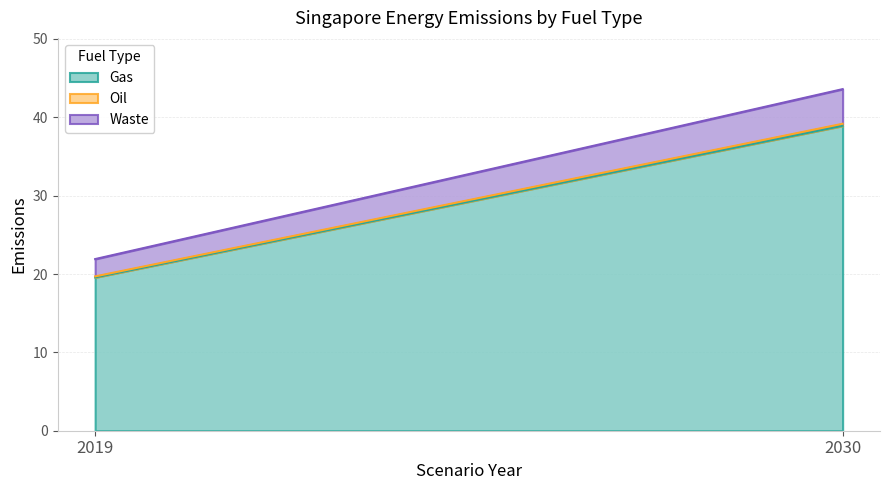

What are all the series names shown in the legend?

Waste, Oil, Gas